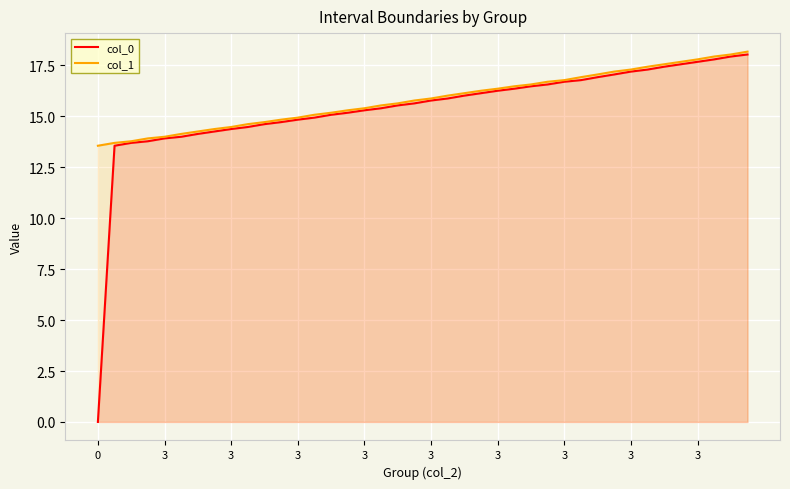

Reading right to left, extract all data points from this chart.

col_0: 18.0	17.9	17.8	17.7	17.6	17.4	17.3	17.2	17.1	16.9	16.8	16.7	16.6	16.5	16.4	16.3	16.1	16.0	15.9	15.8	15.6	15.5	15.4	15.3	15.2	15.1	14.9	14.8	14.7	14.6	14.5	14.4	14.3	14.1	14.0	13.9	13.8	13.7	13.6	0.0
col_1: 18.2	18.0	17.9	17.8	17.7	17.6	17.4	17.3	17.2	17.1	16.9	16.8	16.7	16.6	16.5	16.4	16.3	16.1	16.0	15.9	15.8	15.6	15.5	15.4	15.3	15.2	15.1	14.9	14.8	14.7	14.6	14.5	14.4	14.3	14.1	14.0	13.9	13.8	13.7	13.6